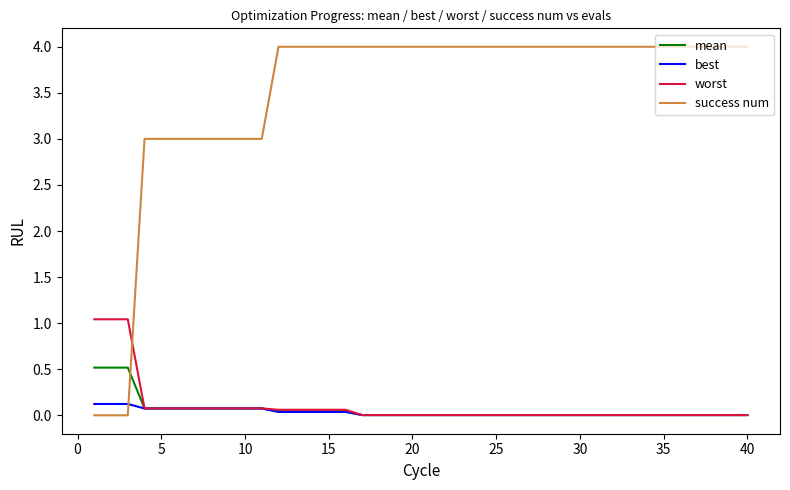

What is the sum of all mean values?

2.4